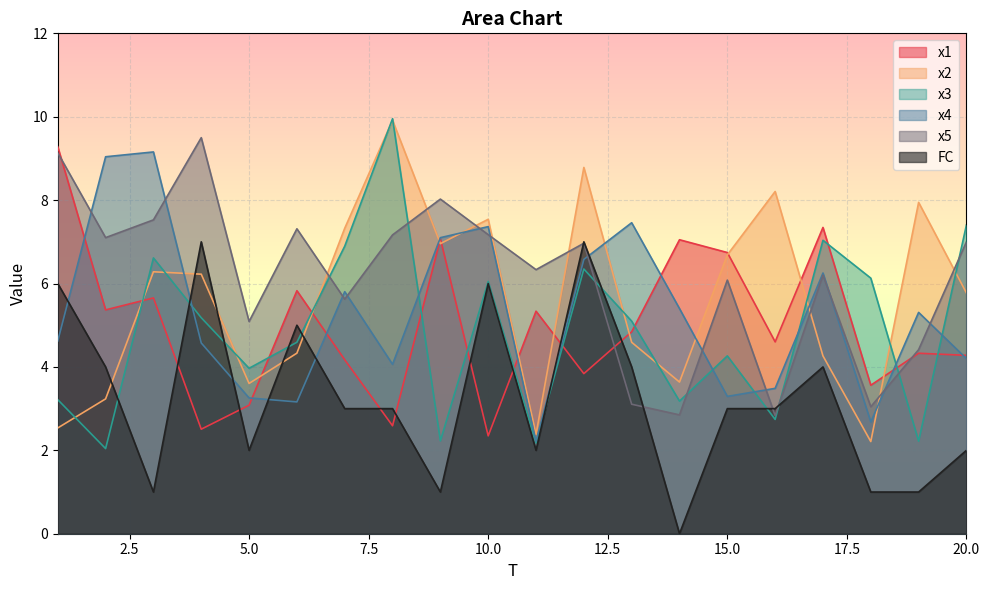

Which series has the largest range (max minus min)?

x3